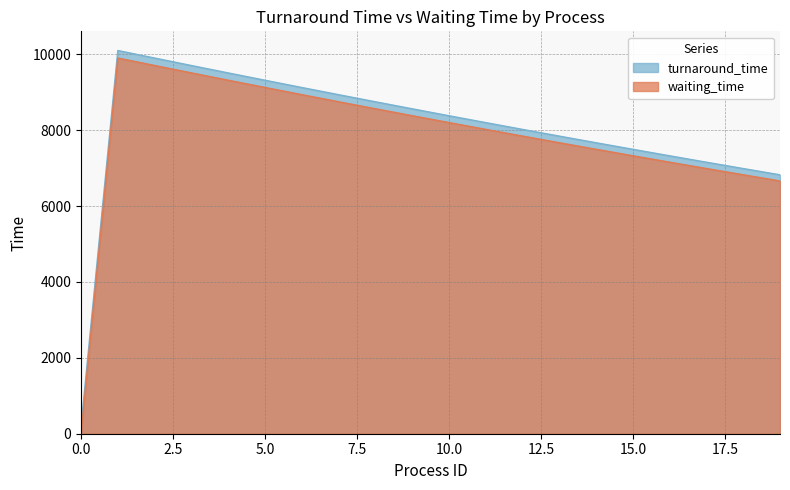

How many interior local peaks does the turnaround_time series have?

1